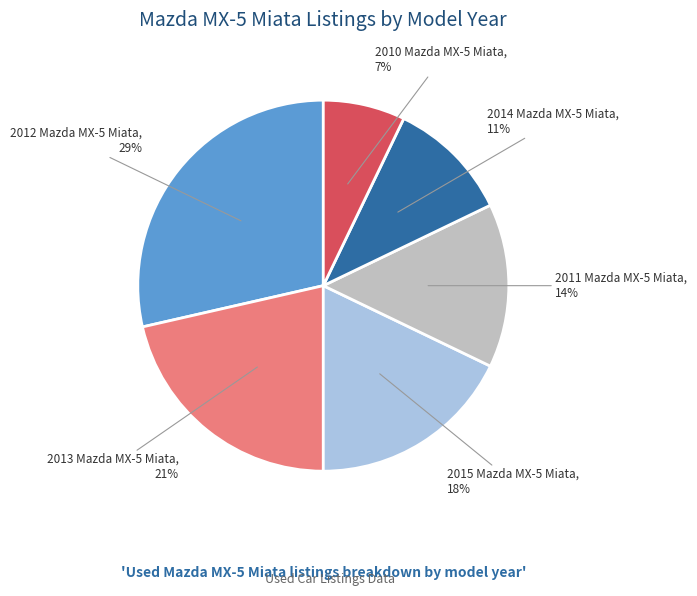

To the nearest percent, what is the average slice percentage?

17%